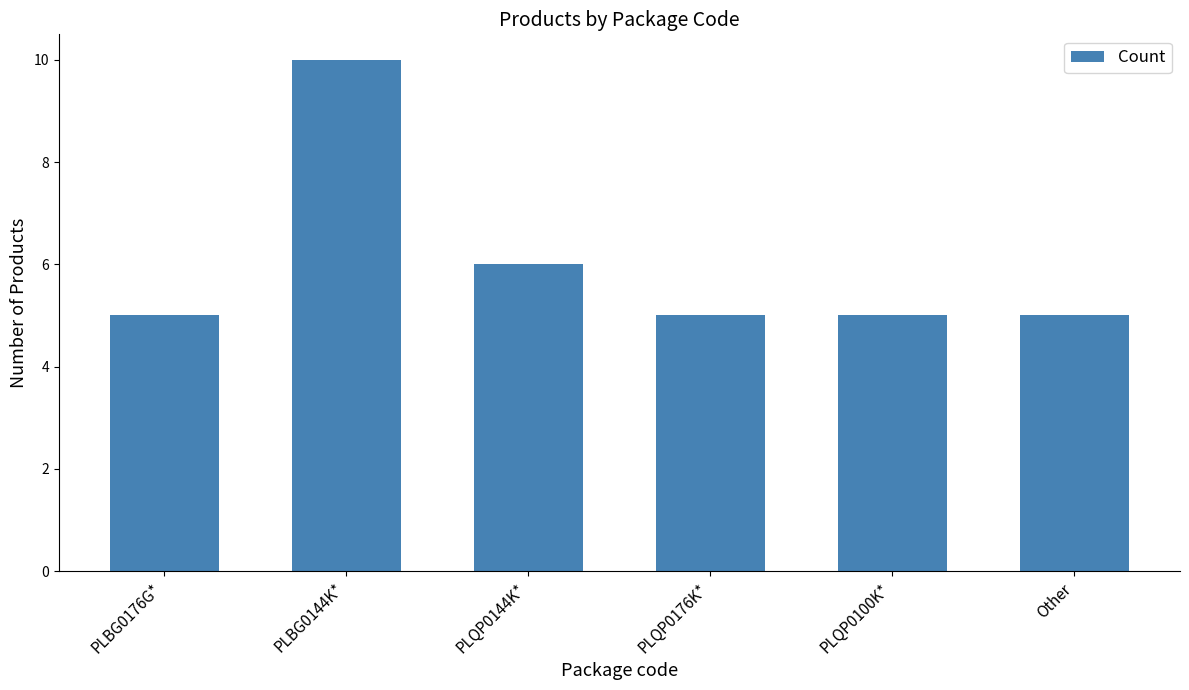

Is it true that the value at PLBG0176G* is 5?

True